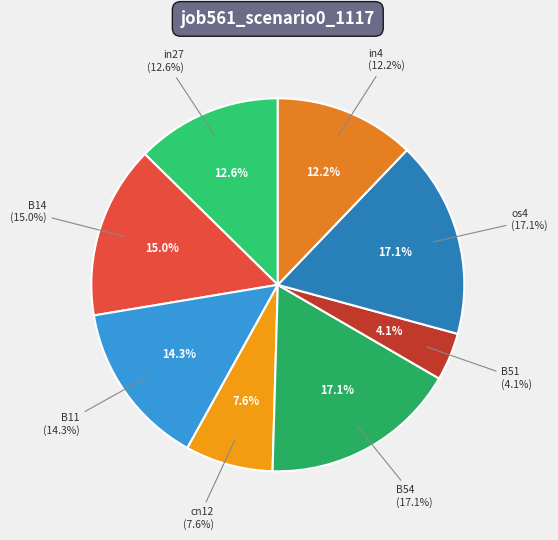

How much of the chart is everything except in4?

87.8%